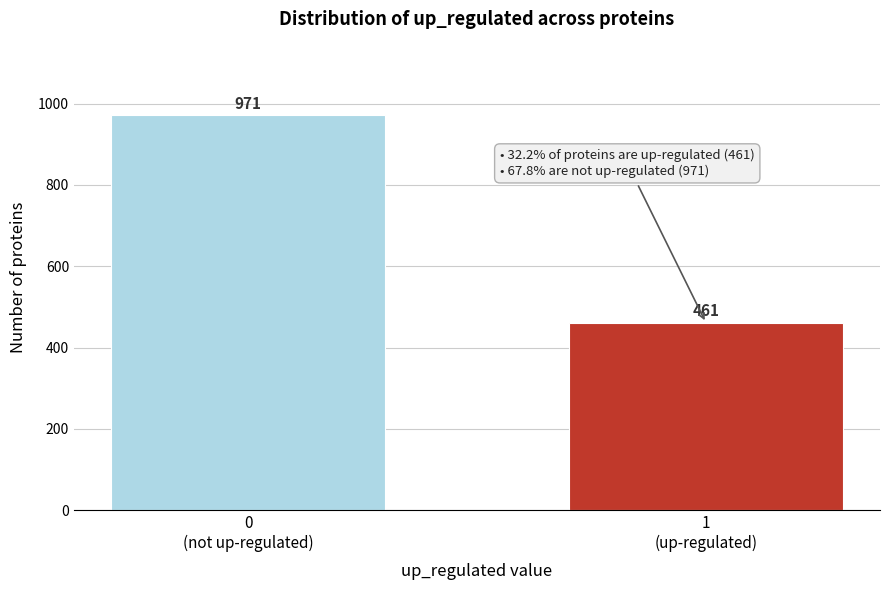

Reading left to right, list all the values displayed in this chart.

971	461